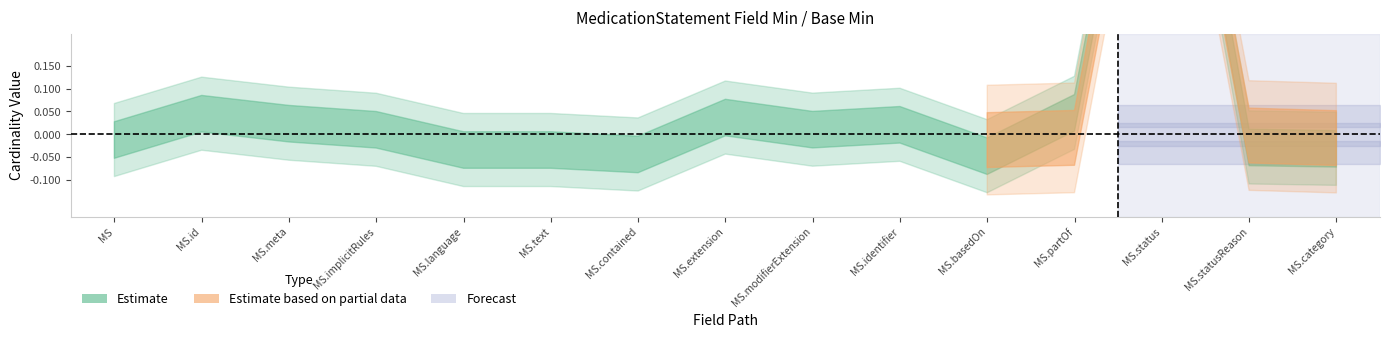

What is the sum of all Min (Estimate lower) values?

1